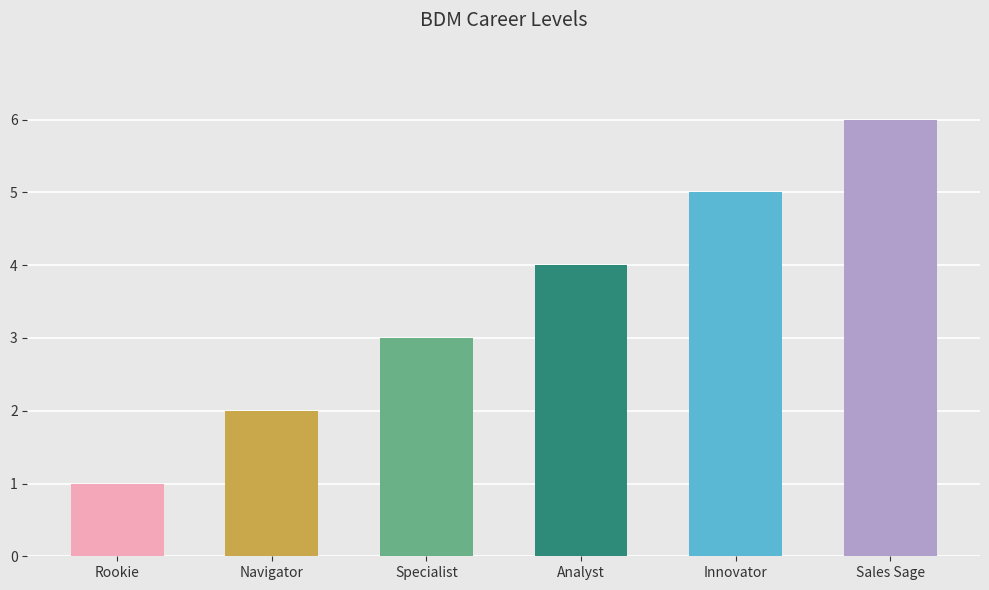

What position from the right is Analyst?

3